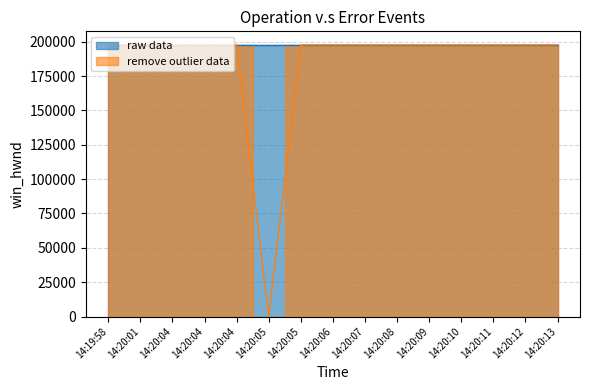

True or false: there are more than 2 points higher than both neighbors.

False